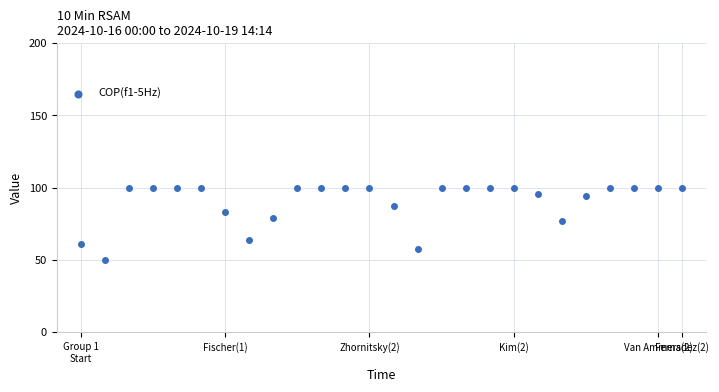

What is the range of X values (max minus min)?

25.0